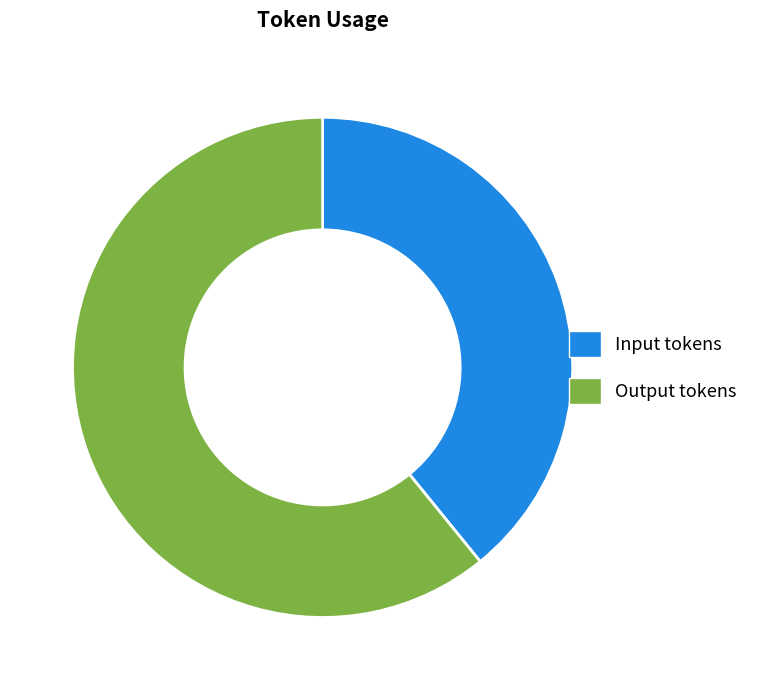

The Output tokens slice represents 61% of the pie. True or false?

True